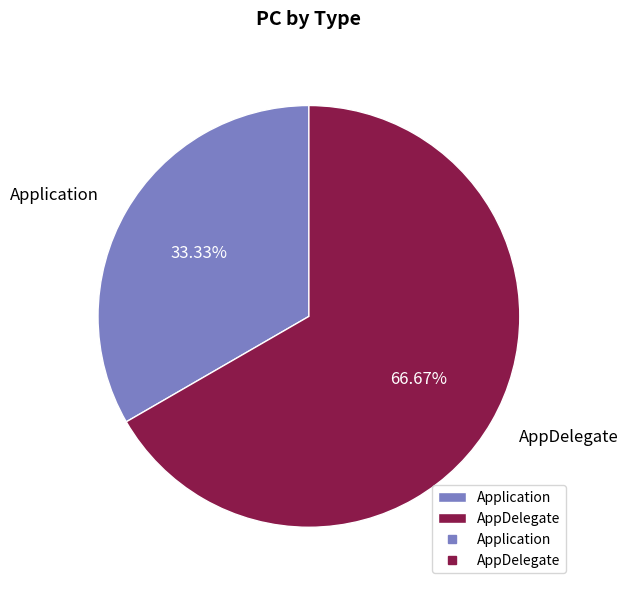

Rank the categories by value from lowest to highest.

Application, AppDelegate